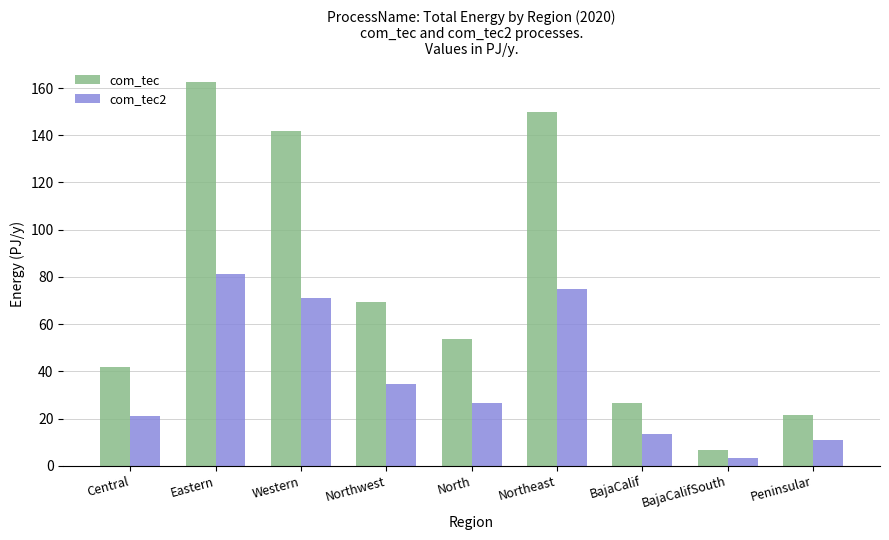

How many groups of bars are there?

9